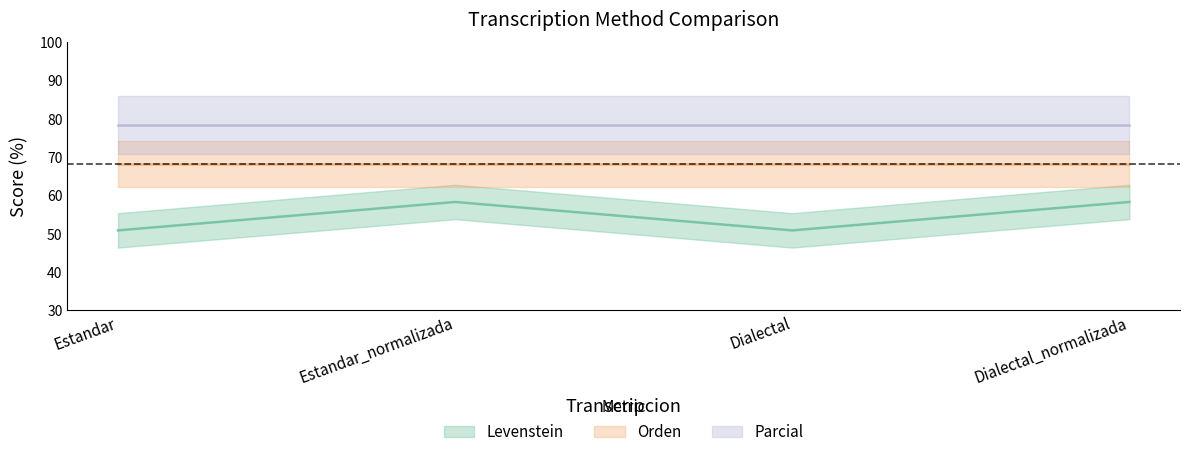

Between Estandar and Dialectal, which series saw the biggest shift?

Levenstein